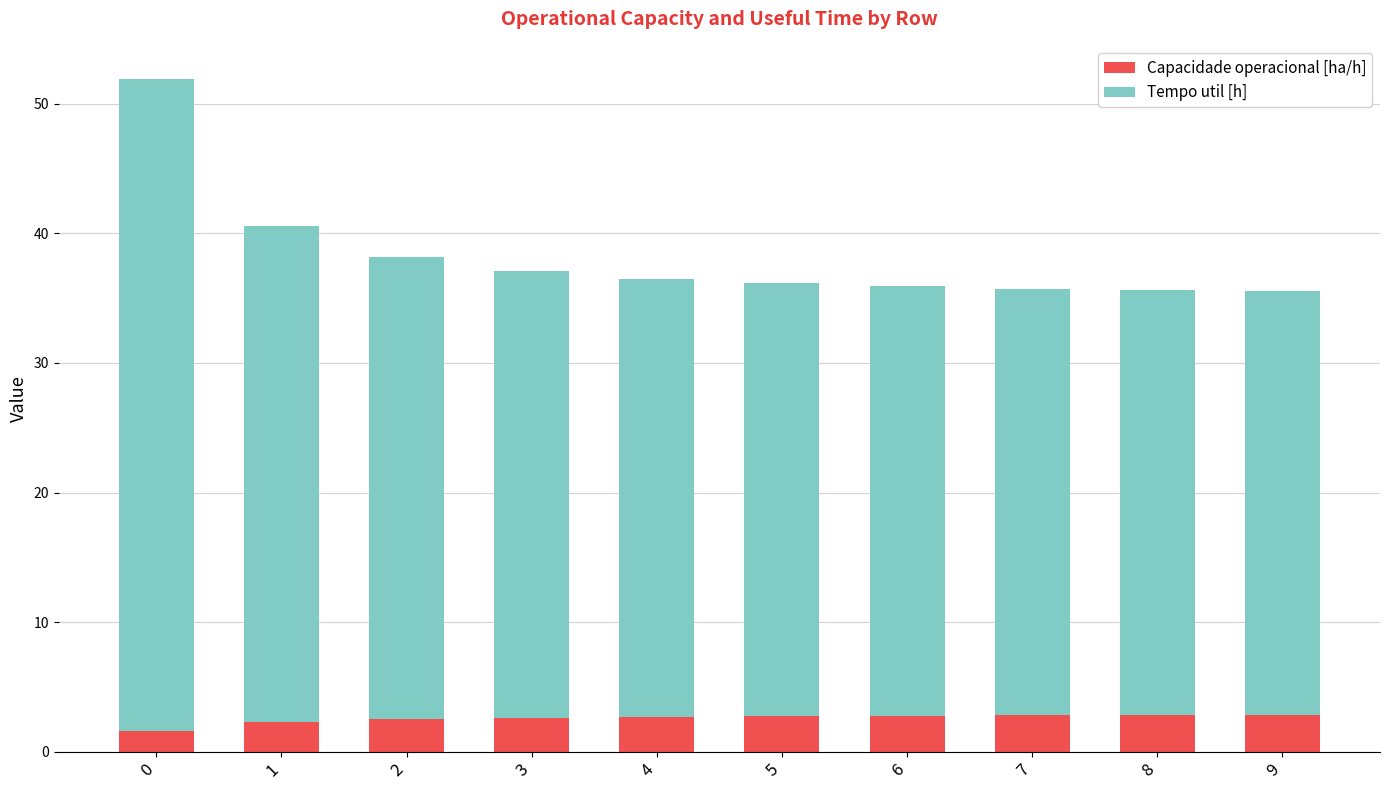

What is the average value of the Capacidade operacional [ha/h] series?

2.6